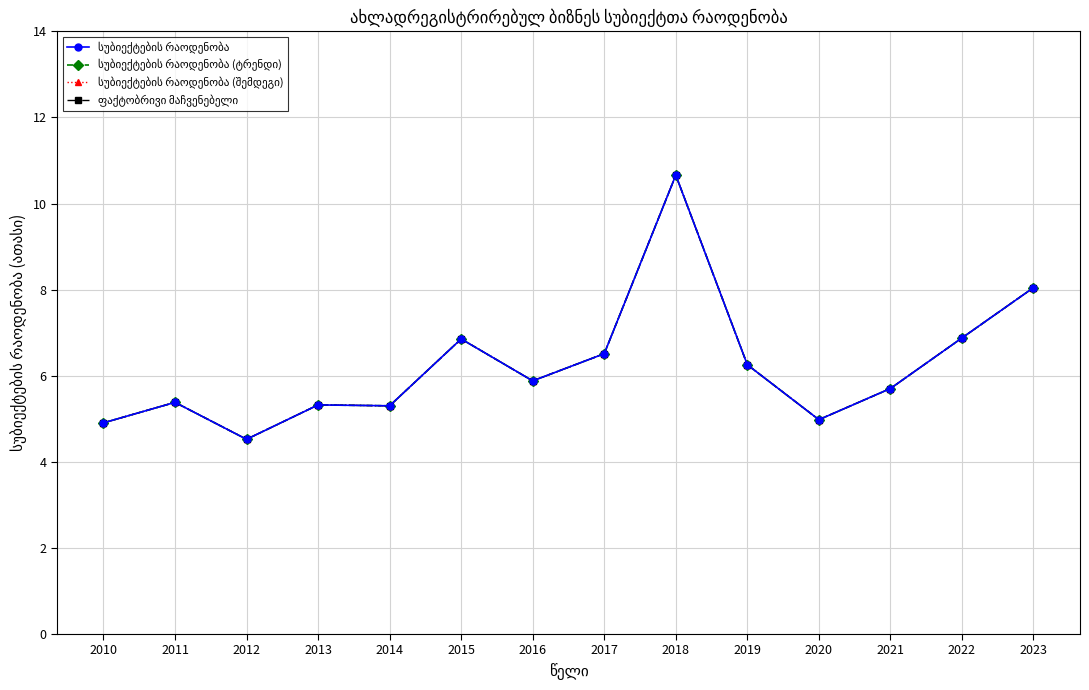

Reading right to left, extract all data points from this chart.

სუბიექტების რაოდენობა: 2023=8.0	2022=6.9	2021=5.7	2020=5.0	2019=6.3	2018=10.7	2017=6.5	2016=5.9	2015=6.9	2014=5.3	2013=5.3	2012=4.5	2011=5.4	2010=4.9
სუბიექტების რაოდენობა (ტრენდი): 2023=8.0	2022=6.9	2021=5.7	2020=5.0	2019=6.3	2018=10.7	2017=6.5	2016=5.9	2015=6.9	2014=5.3	2013=5.3	2012=4.5	2011=5.4	2010=4.9
სუბიექტების რაოდენობა (შემდეგი): 2023=8.0	2022=6.9	2021=5.7	2020=5.0	2019=6.3	2018=10.7	2017=6.5	2016=5.9	2015=6.9	2014=5.3	2013=5.3	2012=4.5	2011=5.4	2010=4.9
ფაქტობრივი მაჩვენებელი: 2023=8.0	2022=6.9	2021=5.7	2020=5.0	2019=6.3	2018=10.7	2017=6.5	2016=5.9	2015=6.9	2014=5.3	2013=5.3	2012=4.5	2011=5.4	2010=4.9